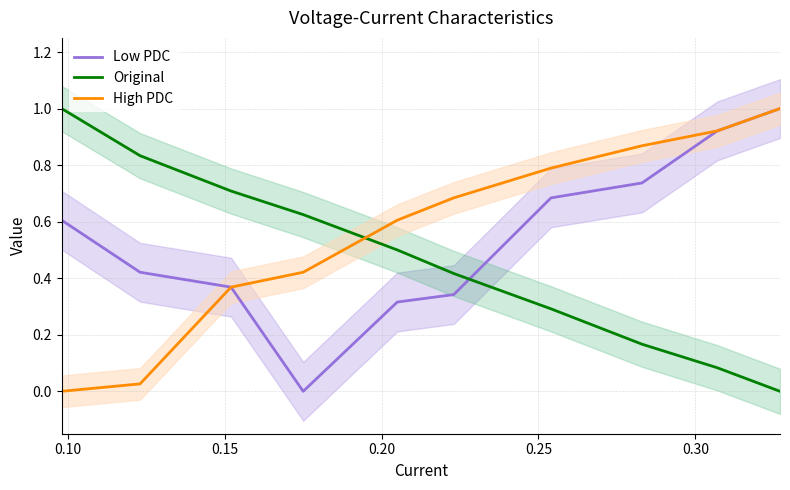

What are all the series names shown in the legend?

Low PDC, Original, High PDC